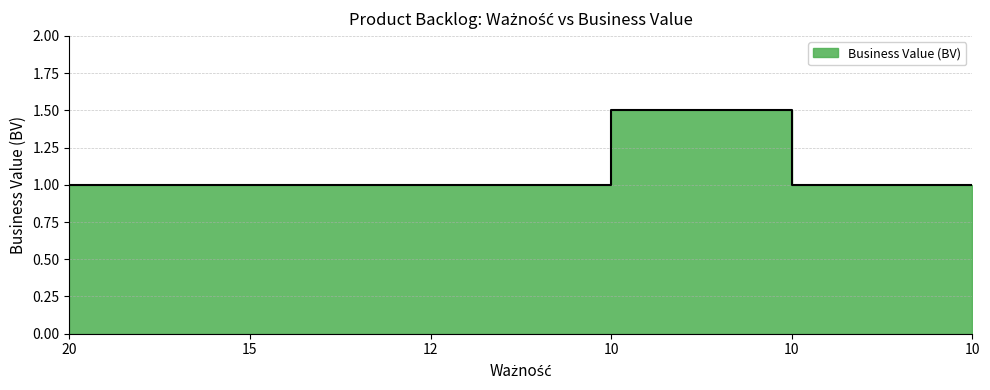

What is the ratio of the value at 12 to the value at 10?

1.0